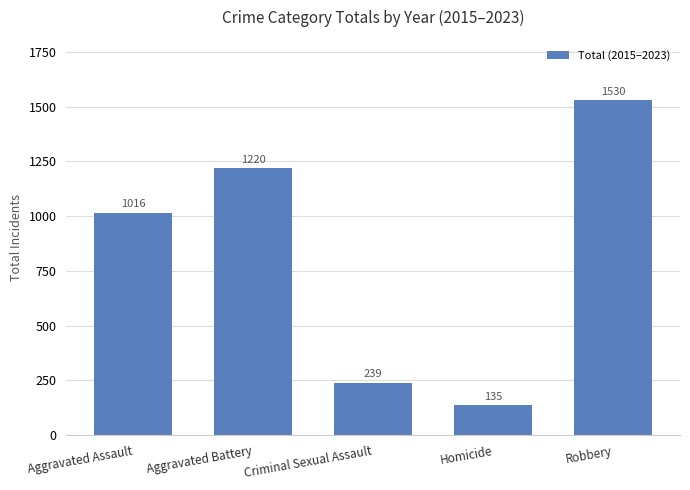

The value at Homicide is 135. True or false?

True